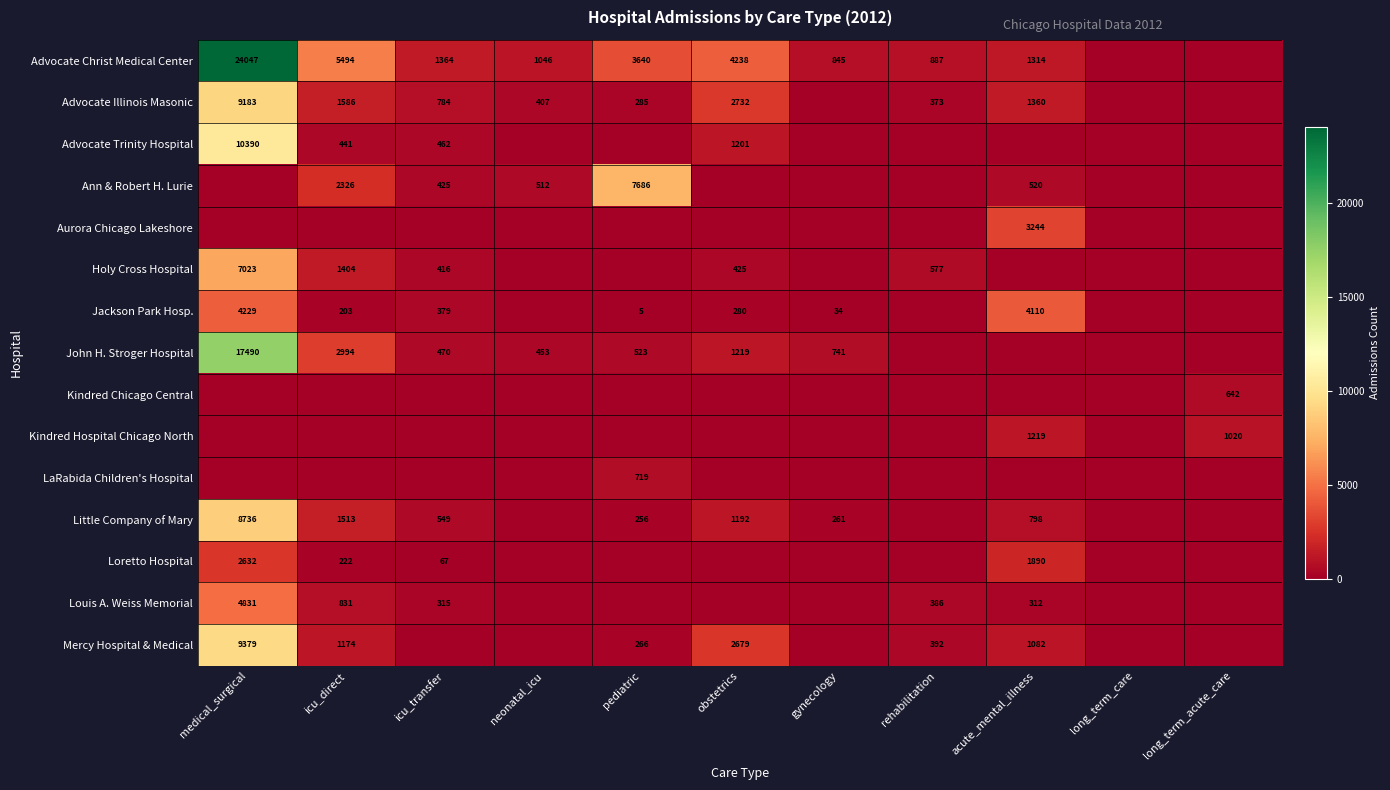

The Louis A. Weiss Memorial series shows 312 at acute_mental_illness. True or false?

True